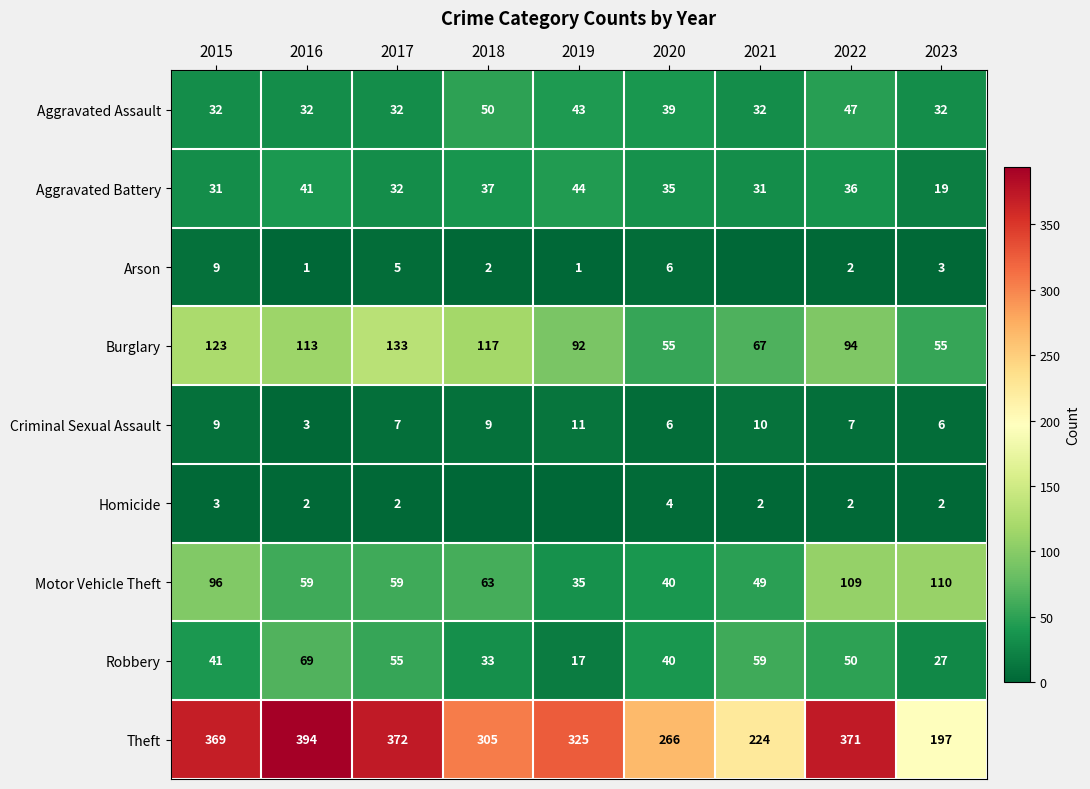

At which label does Robbery reach its minimum?

2019